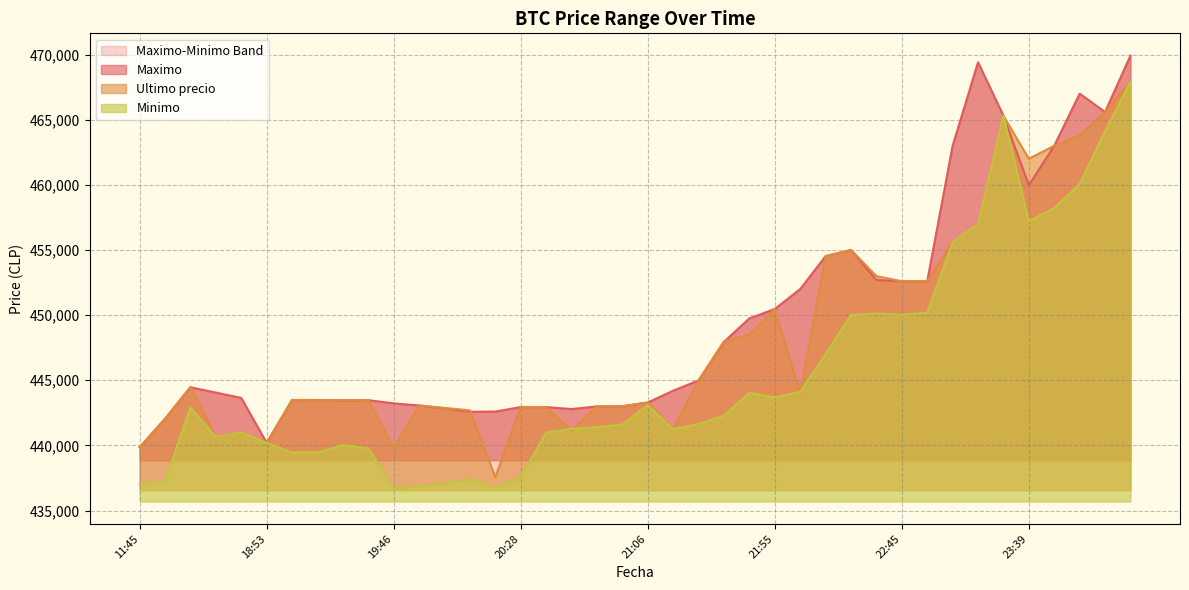

True or false: Ultimo precio has a value of 118289 at 2021-04-05 18:38.

False